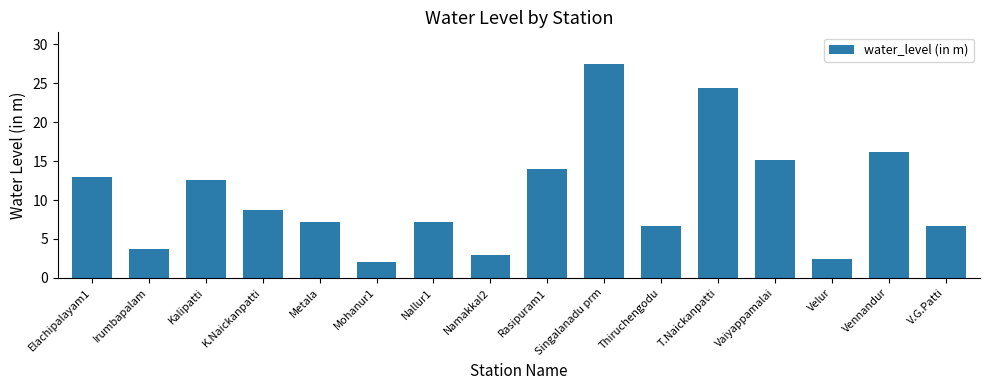

Between T.Naickanpatti and Namakkal2, which is larger?

T.Naickanpatti